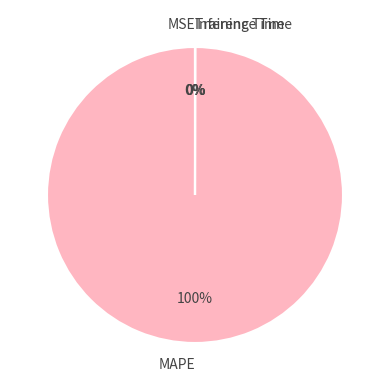

To the nearest percent, what is the difference between the largest and smallest slice percentages?

100%